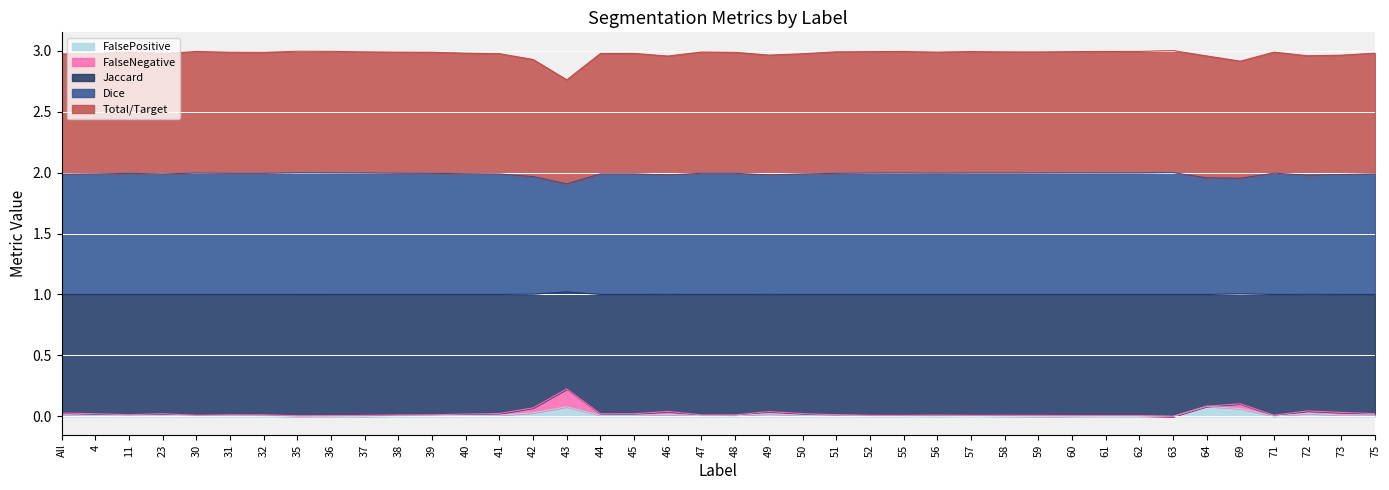

Is it true that FalsePositive equals 0.0 at 52?

True